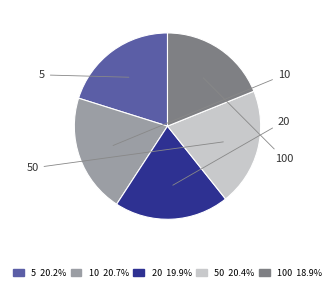

The 20 slice represents 8% of the pie. True or false?

False